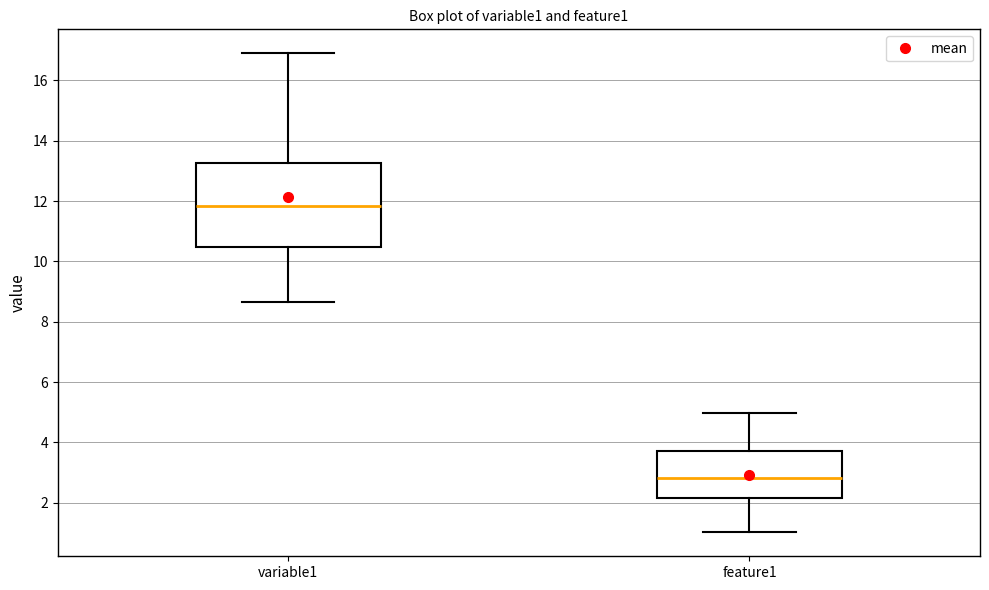

Which box is the tallest, from its lower edge to its upper edge?

variable1